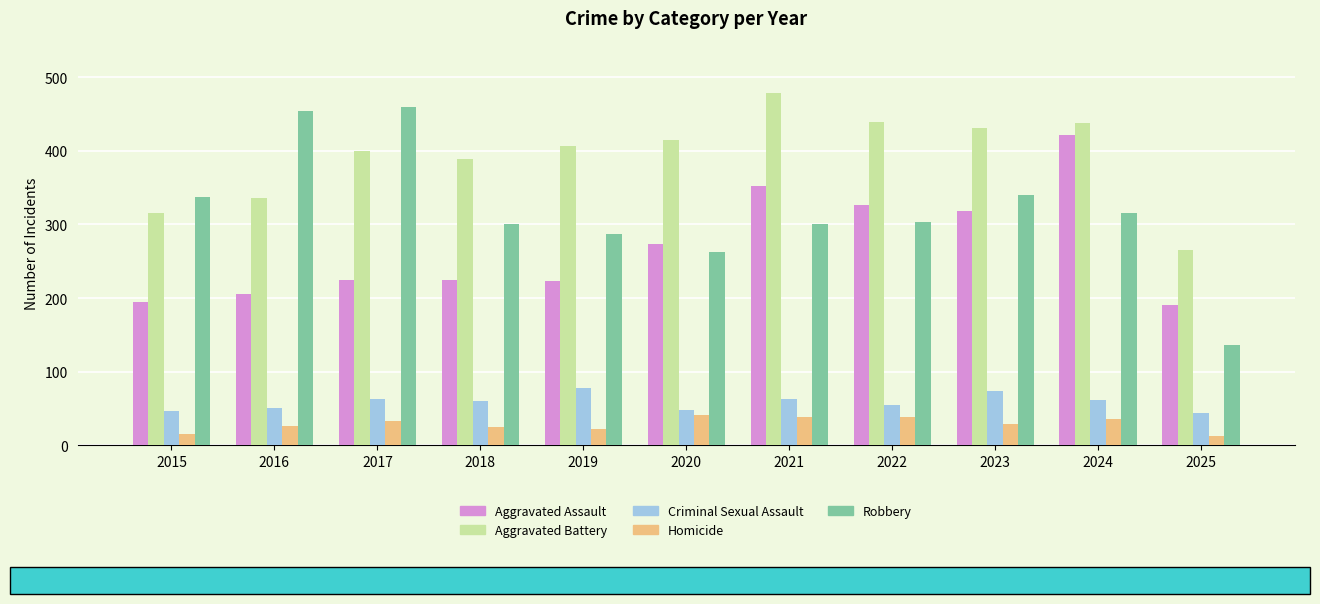

What value does the Criminal Sexual Assault series have at 2025?

44